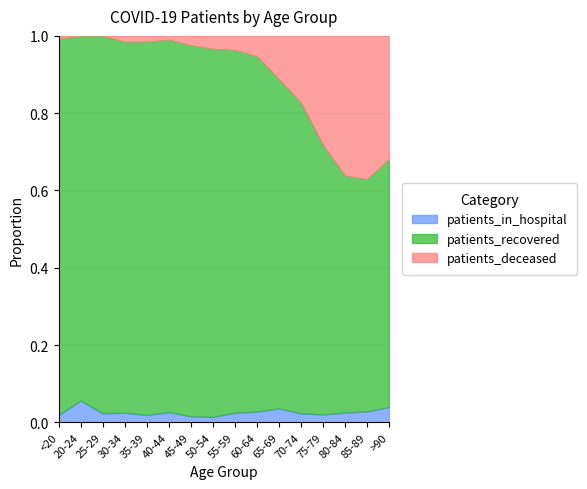

Which series has the largest range (max minus min)?

patients_recovered